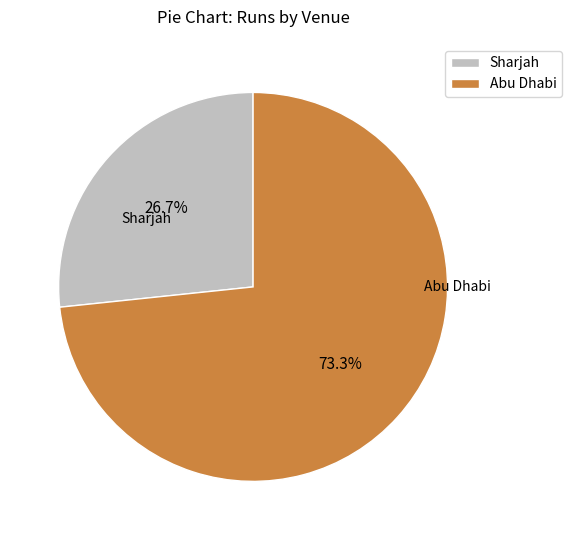

How much of the chart is everything except Sharjah?

73.3%